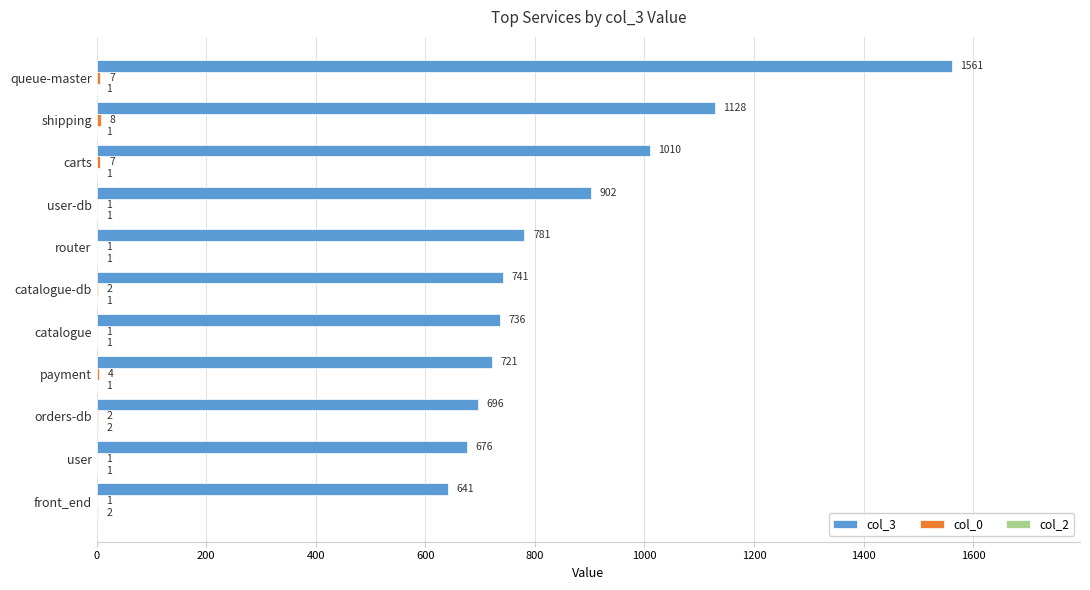

At which category is the sum across all series the highest?

queue-master